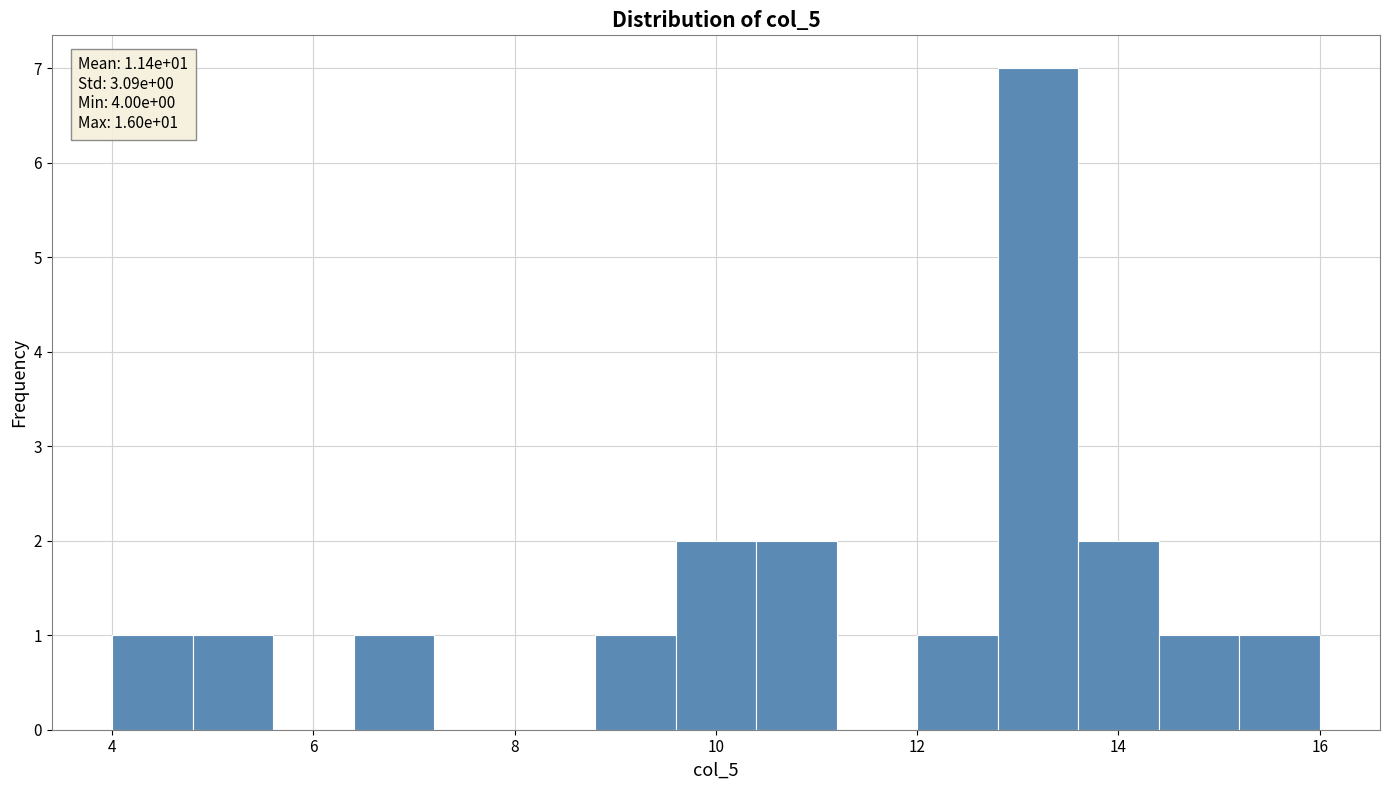

Over which range of the x-axis is the bar tallest?

12.8 to 13.6